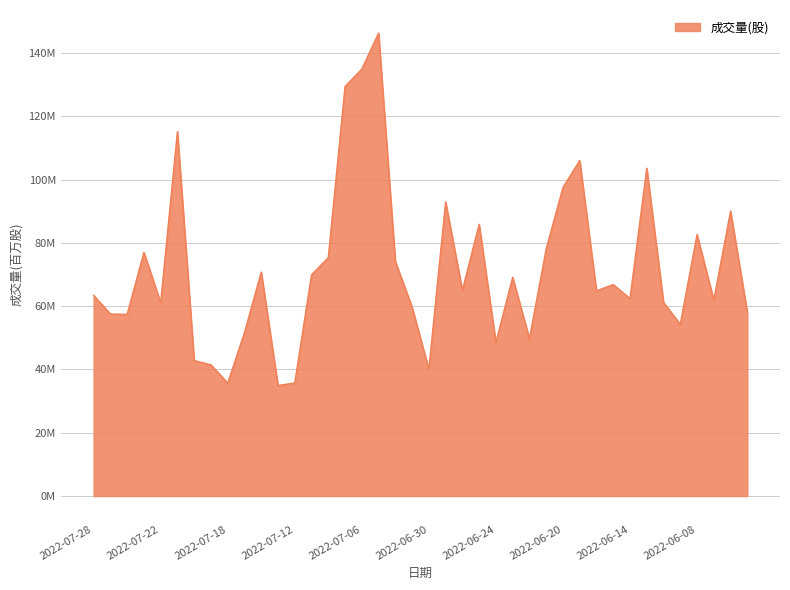

How many points are lower than both their immediate neighbors (excluding endpoints)?

12